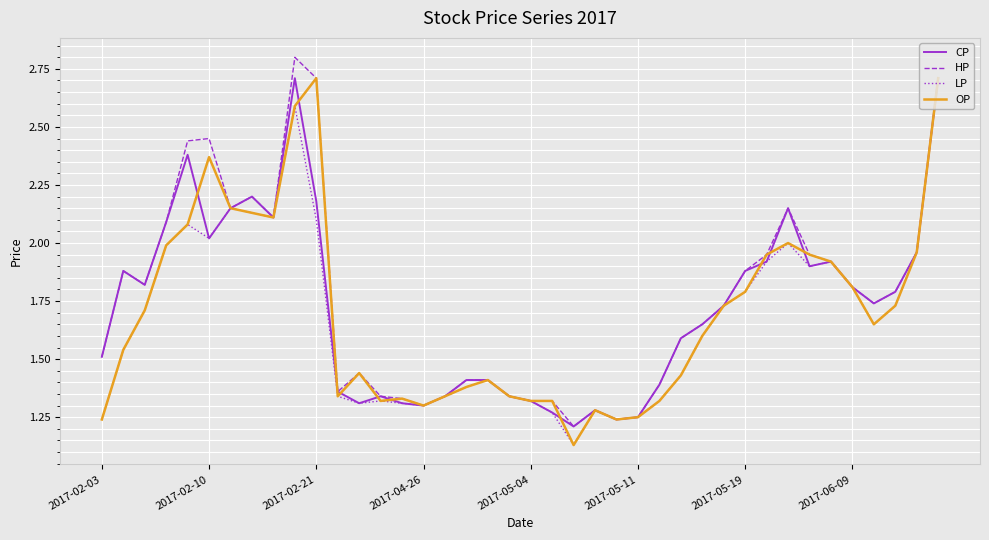

What is the greatest value displayed?

2.8